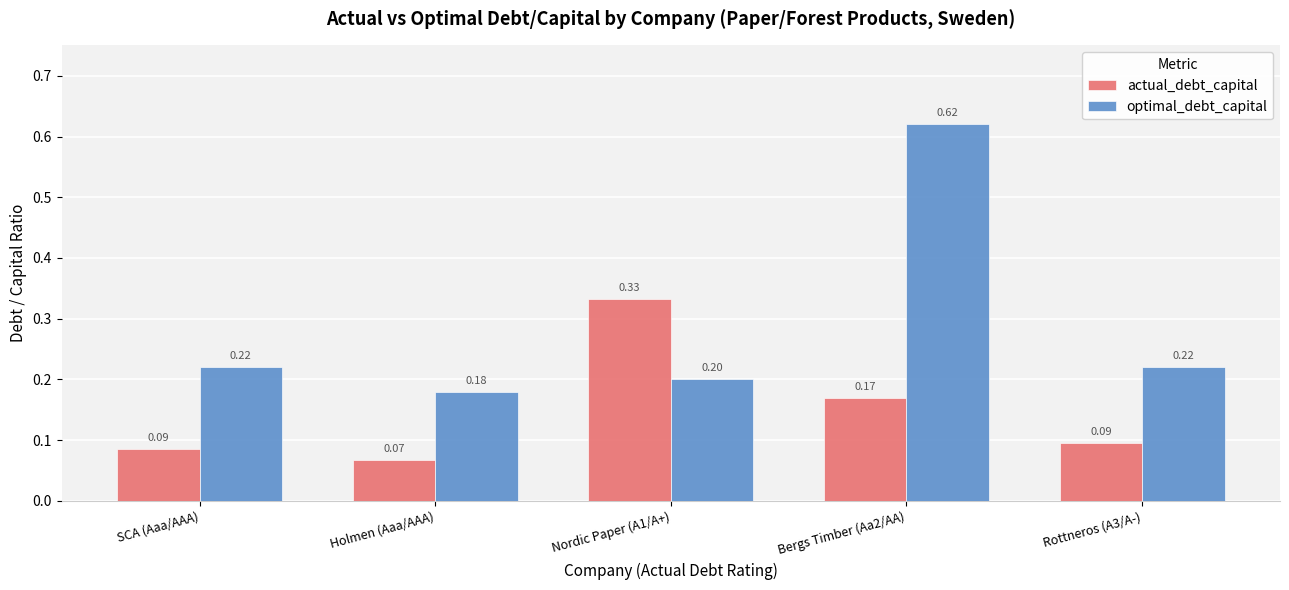

What is the sum of all optimal_debt_capital values?

1.4